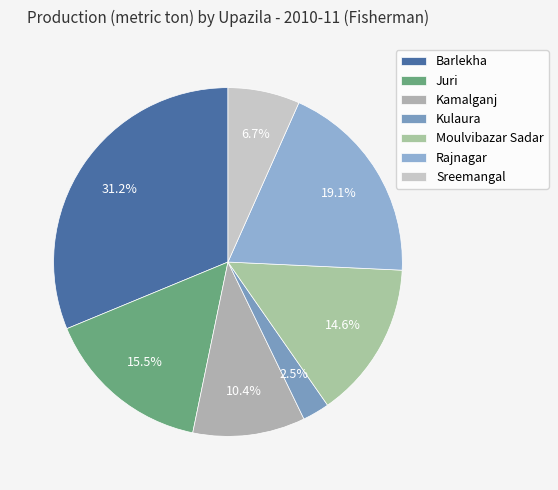

Combined, what portion of the pie is Juri and Kulaura?

18.0%